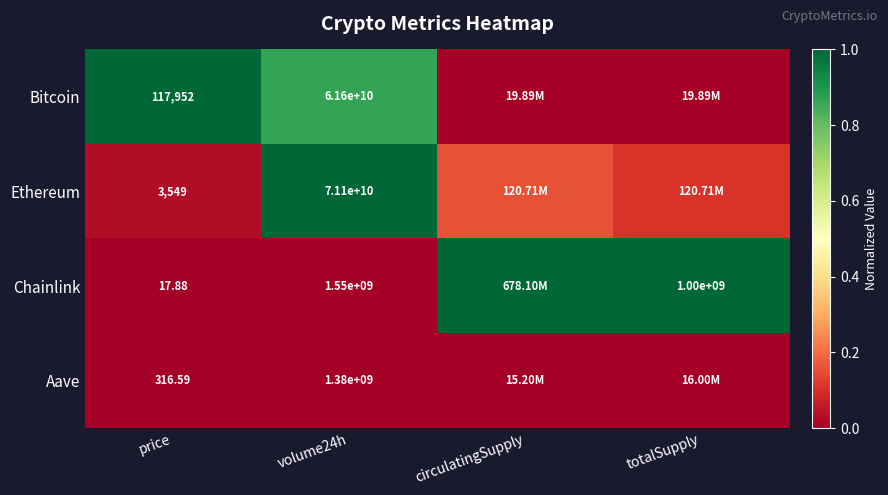

Between circulatingSupply and totalSupply, which is larger?

circulatingSupply